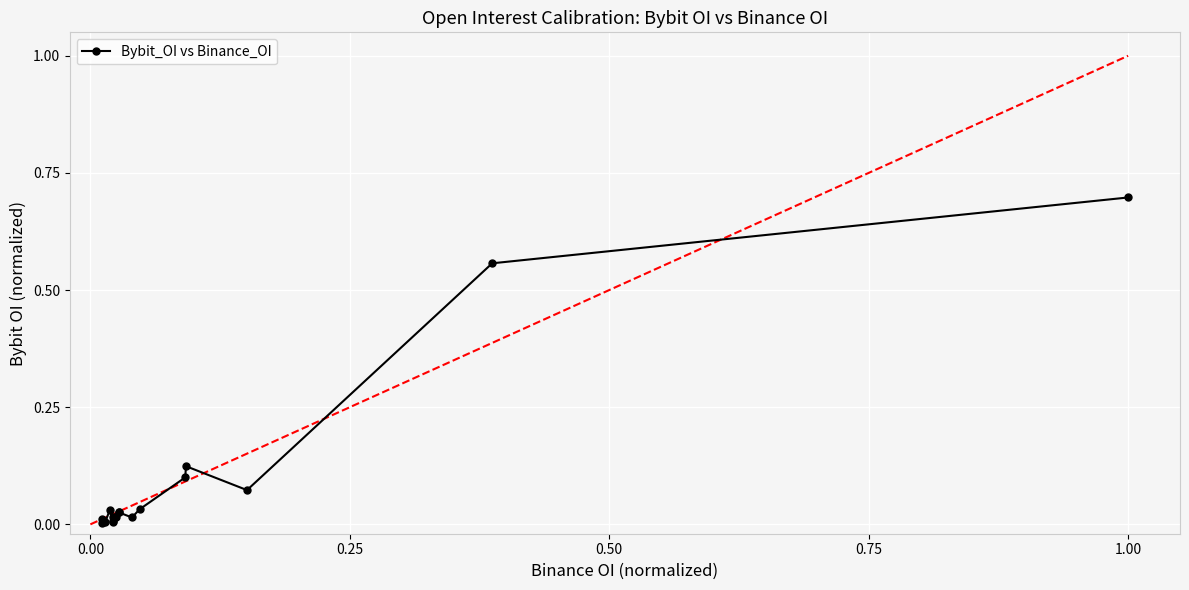

How many interior local peaks (higher than both neighbors) does the data have?

4